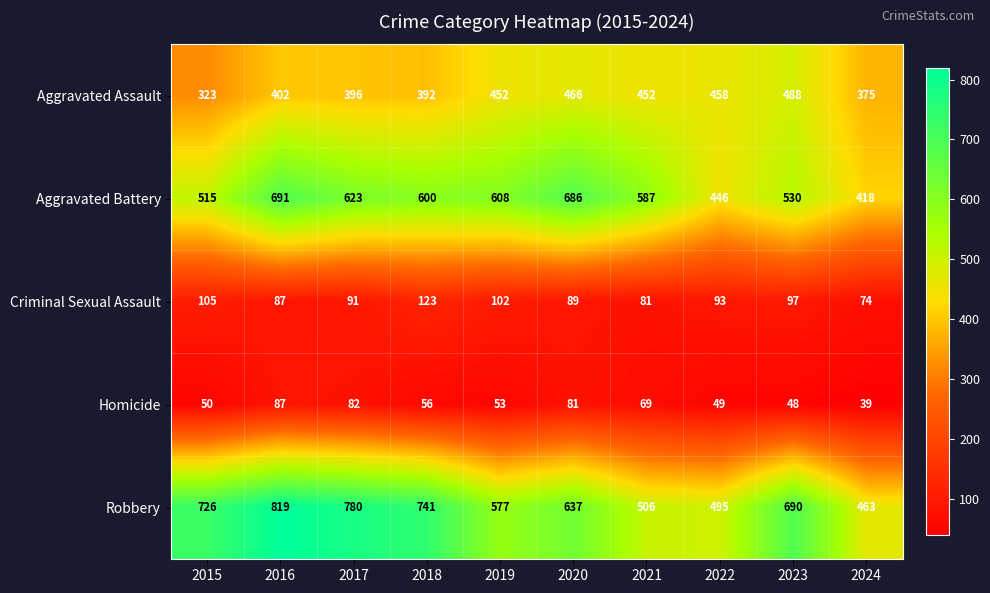

List the series in order of their peak value, highest first.

Robbery, Aggravated Battery, Aggravated Assault, Criminal Sexual Assault, Homicide